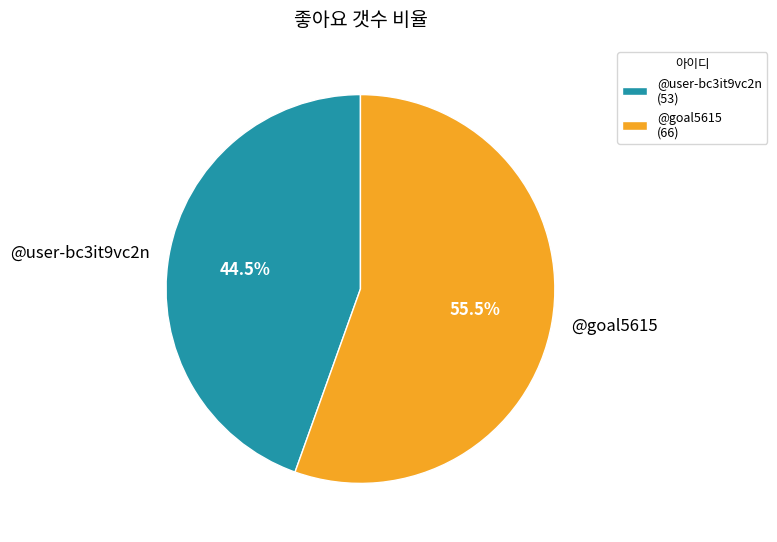

Is the sum of @goal5615 and @user-bc3it9vc2n greater than half?

Yes